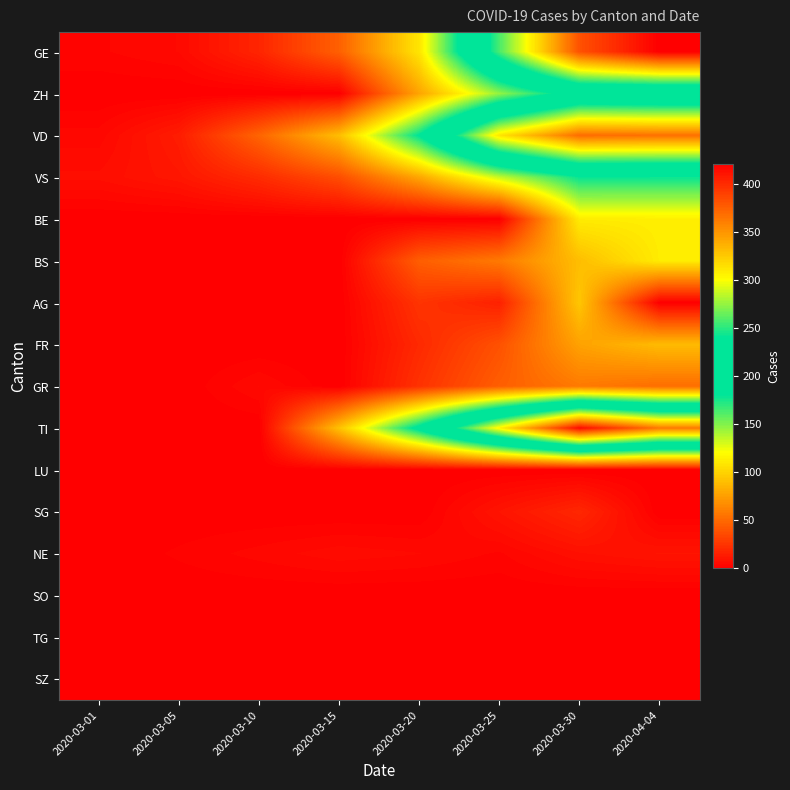

What is the difference between the highest and lowest values at 2020-03-01?

7